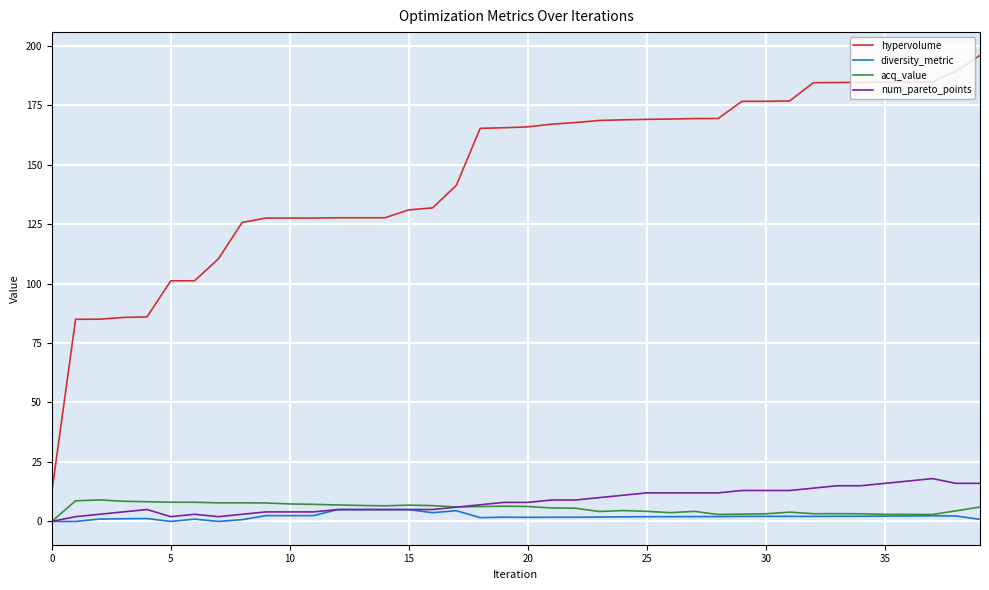

Which series has the widest spread of values?

hypervolume